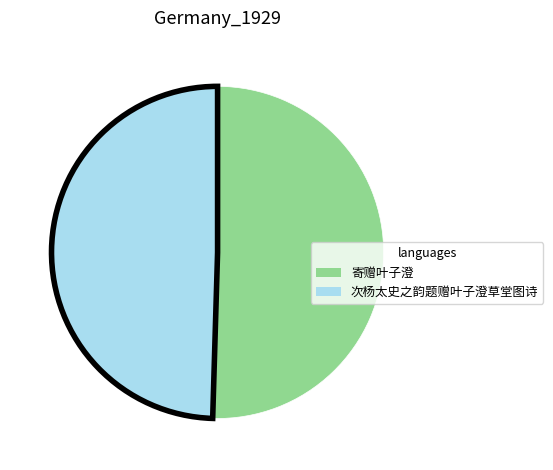

Rank the categories by value from lowest to highest.

次杨太史之韵题赠叶子澄草堂图诗, 寄赠叶子澄